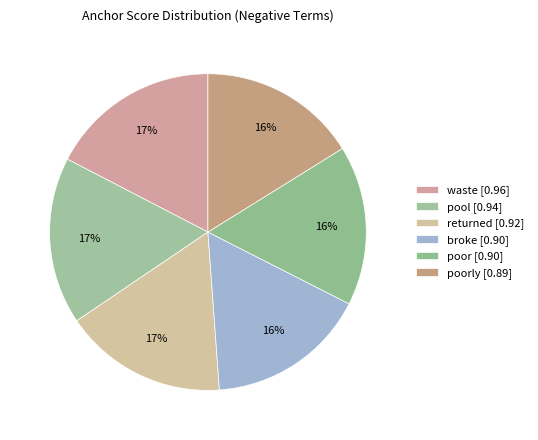

To the nearest percent, what is the difference between the largest and smallest slice percentages?

1%